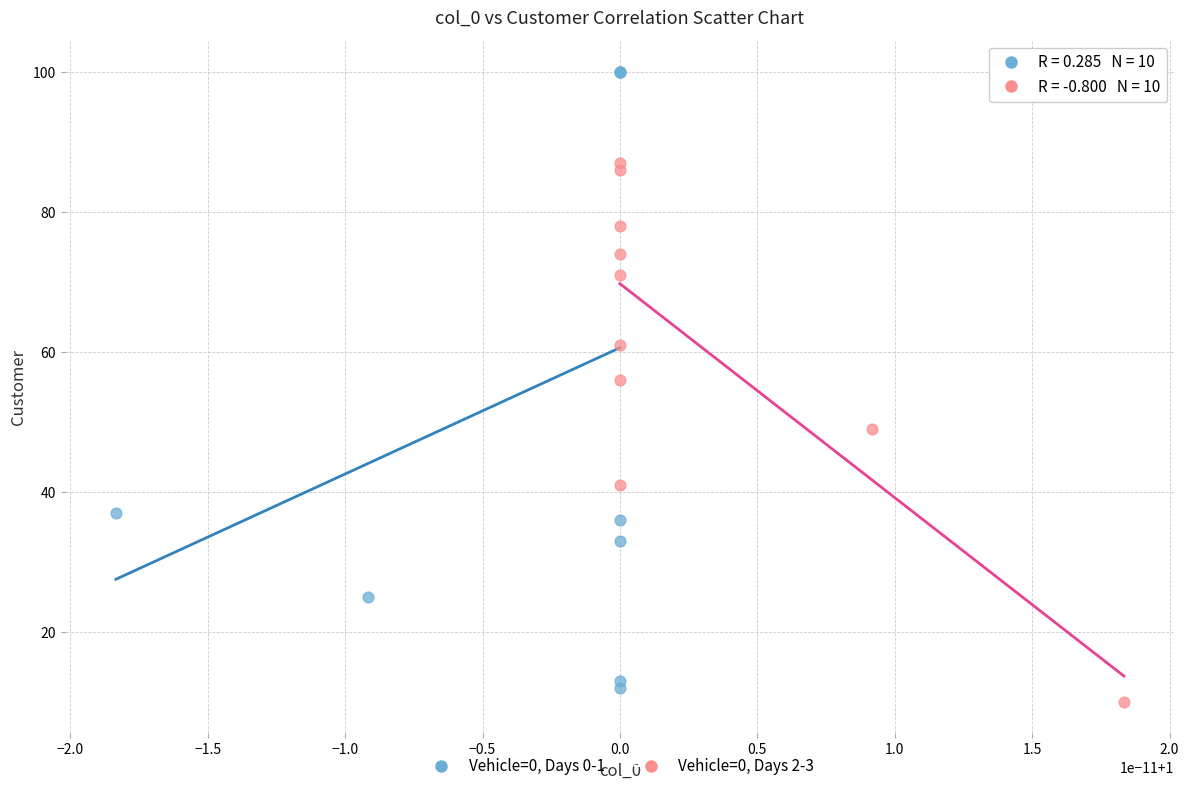

Which series has the largest Y range (max minus min)?

Vehicle=0, Days 0-1